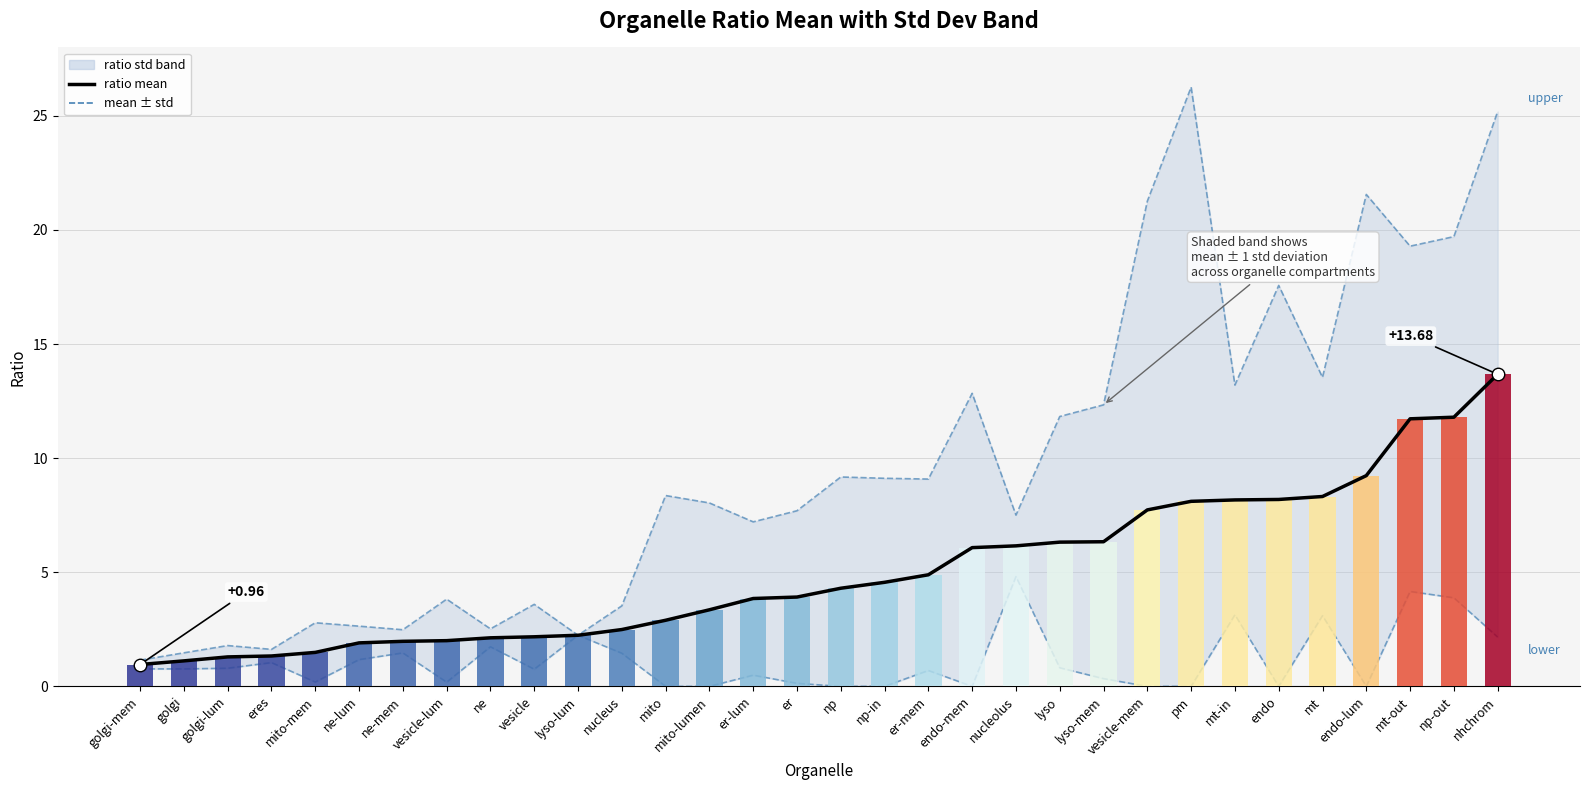

What is the average value of the ratio mean series?

5.0